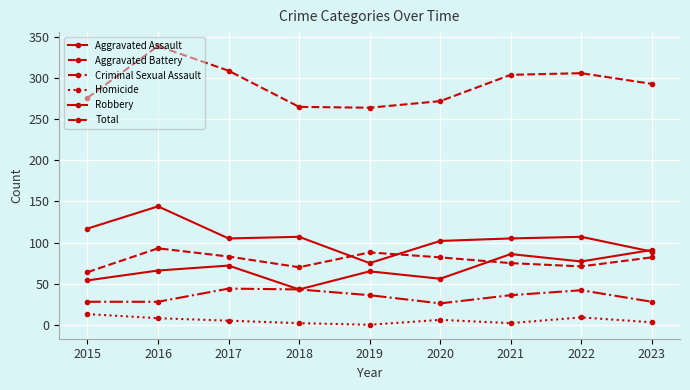

What is the maximum value for Aggravated Assault?

91